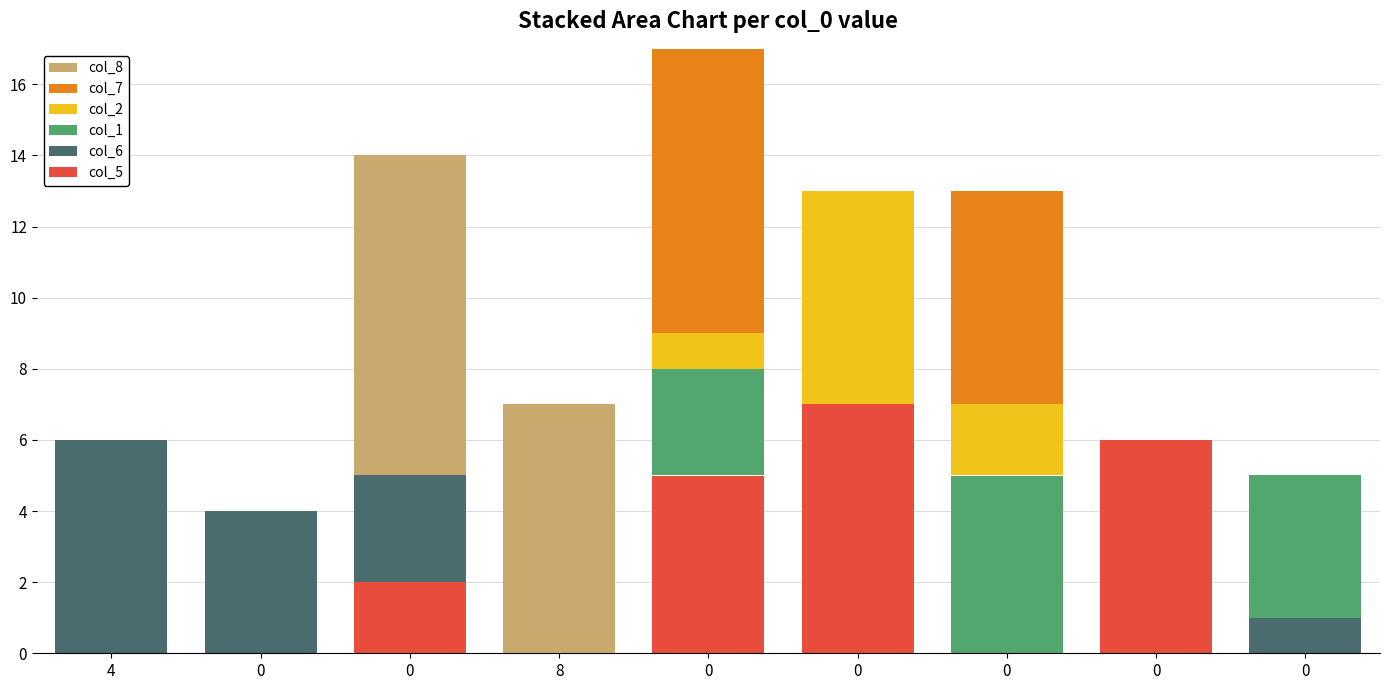

Count the col_6 values in the range 0 to 3.

7